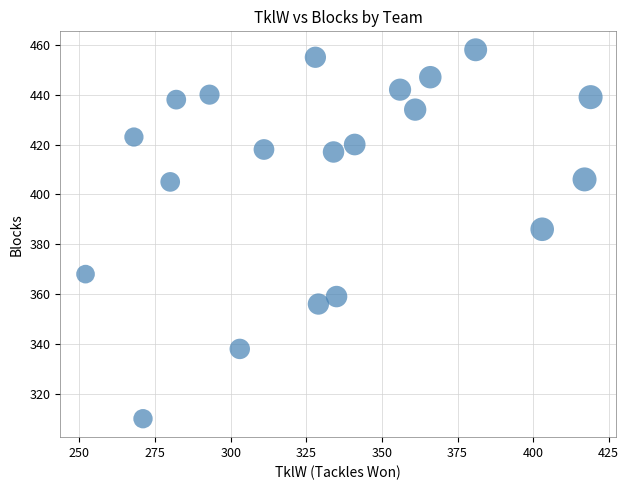

What Y value in the scatter plot is closest to 384?

386